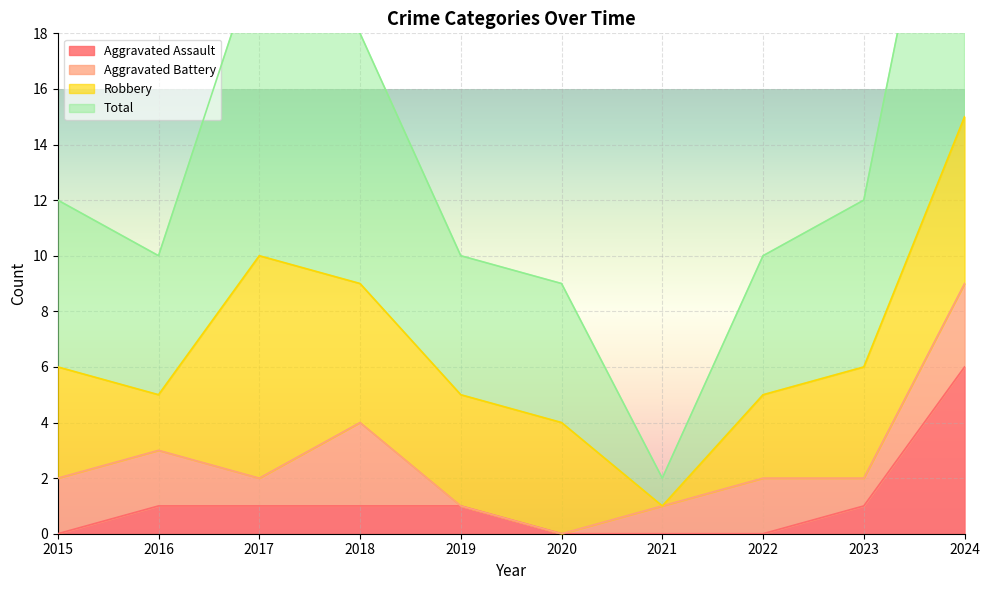

Is it true that Aggravated Assault equals 10 at 2024?

False